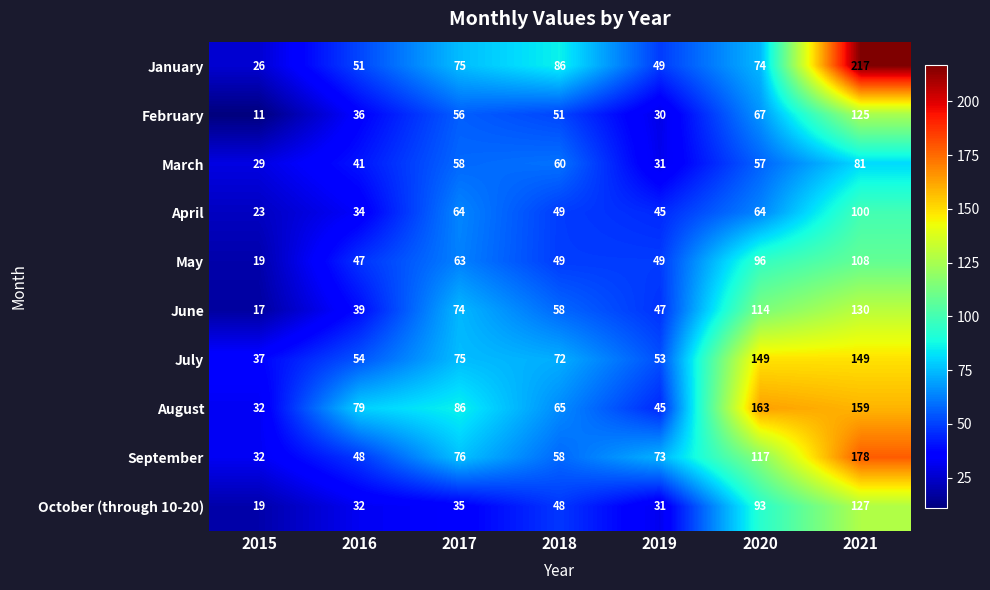

What is the sum of the February values at 2020 and 2015?

78